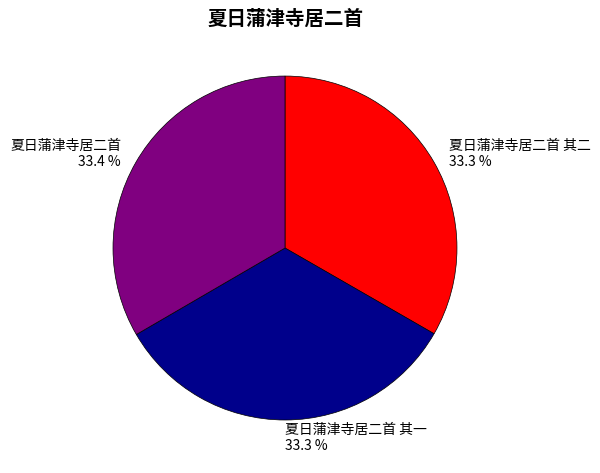

To the nearest percent, what is the combined percentage of 夏日蒲津寺居二首 其一 and 夏日蒲津寺居二首?

67%